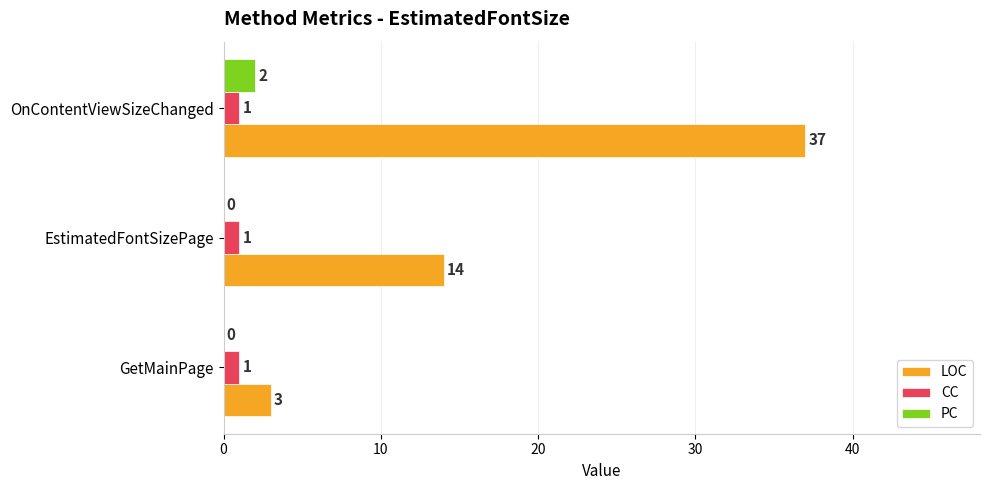

At which label does PC reach its peak?

OnContentViewSizeChanged